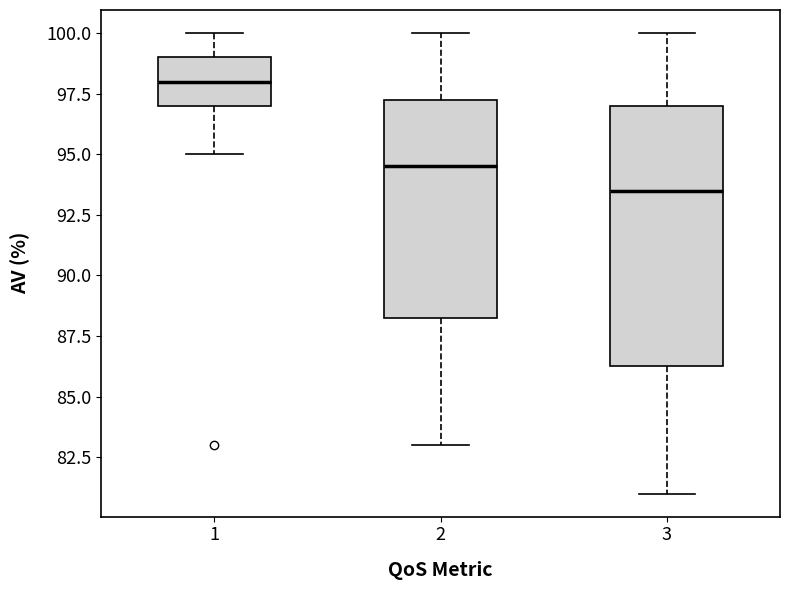

Which box is the tallest, from its lower edge to its upper edge?

3